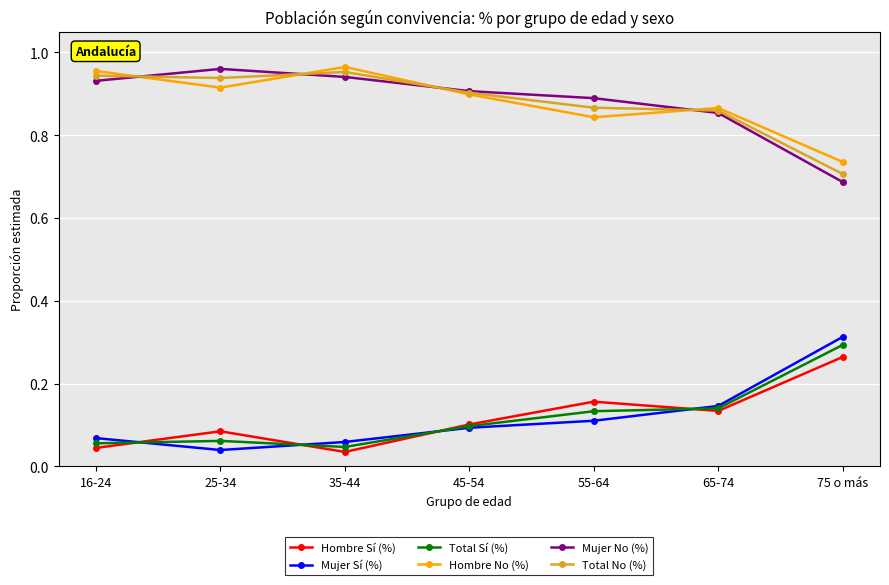

How many distinct data groups are displayed?

6